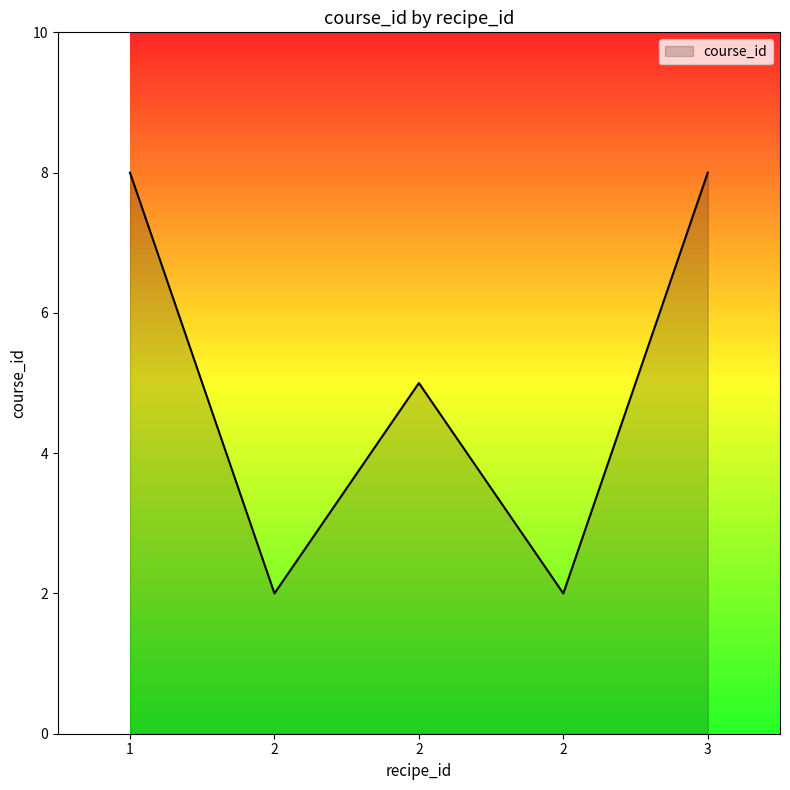

Which label corresponds to the largest value in the chart?

1